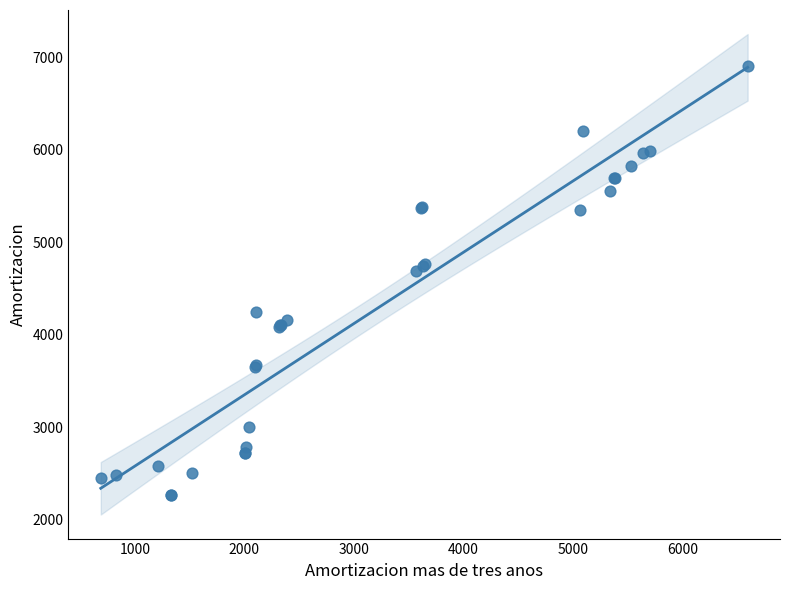

What Y value in the scatter plot is closest to 4586?

4689